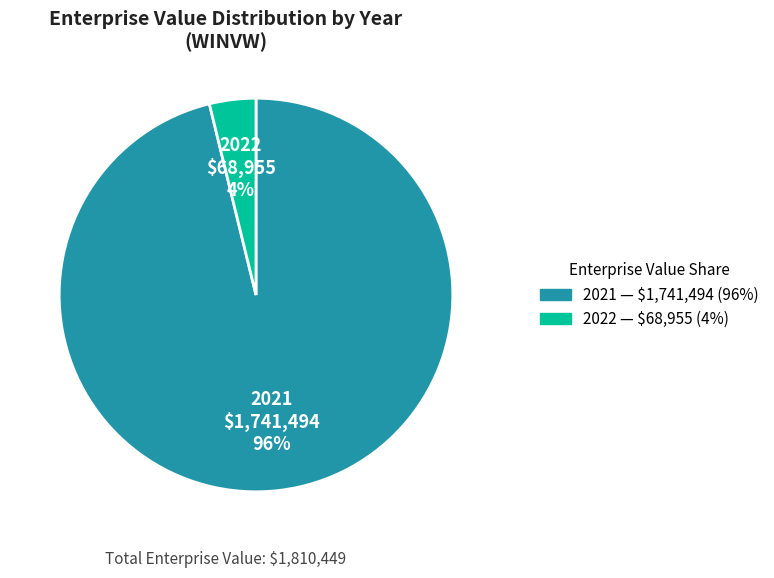

What percentage is the 2022 slice, to the nearest percent?

4%